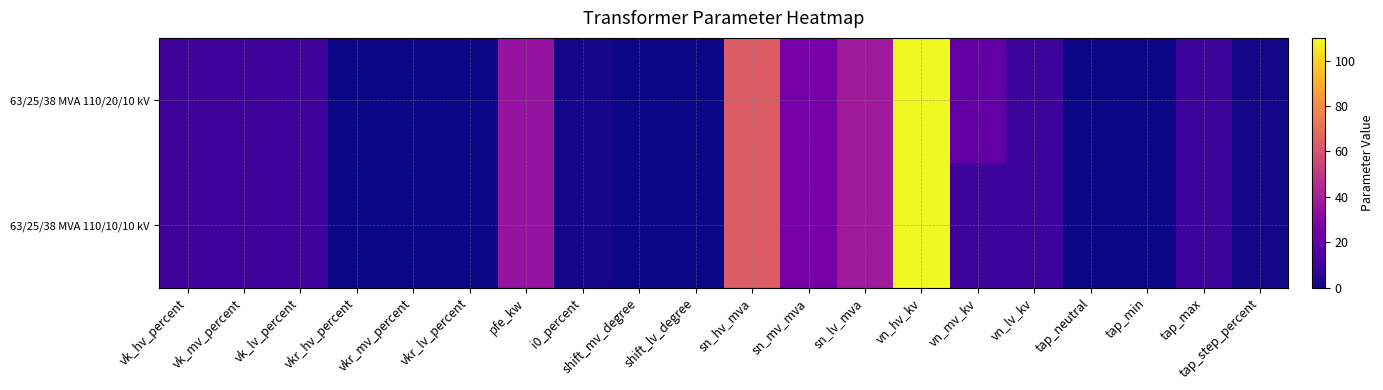

Between vkr_hv_percent and vn_hv_kv, which series saw the biggest shift?

63/25/38 MVA 110/20/10 kV